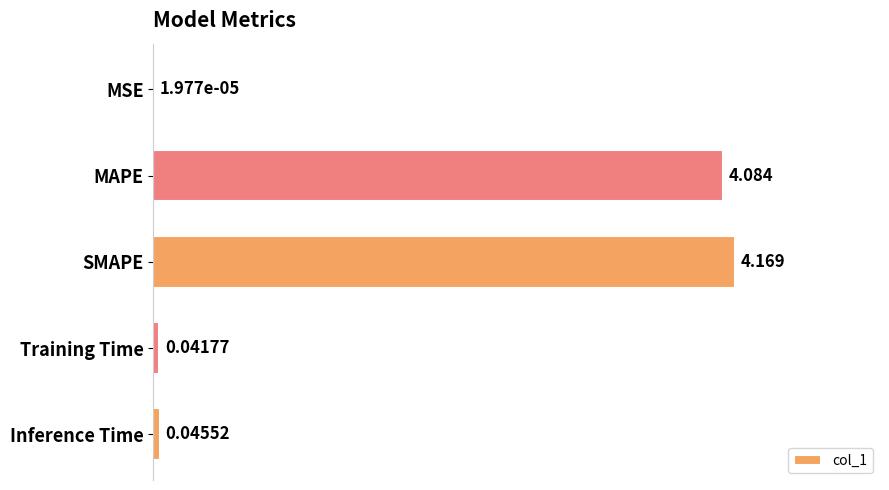

Count the number of categories in the chart.

5